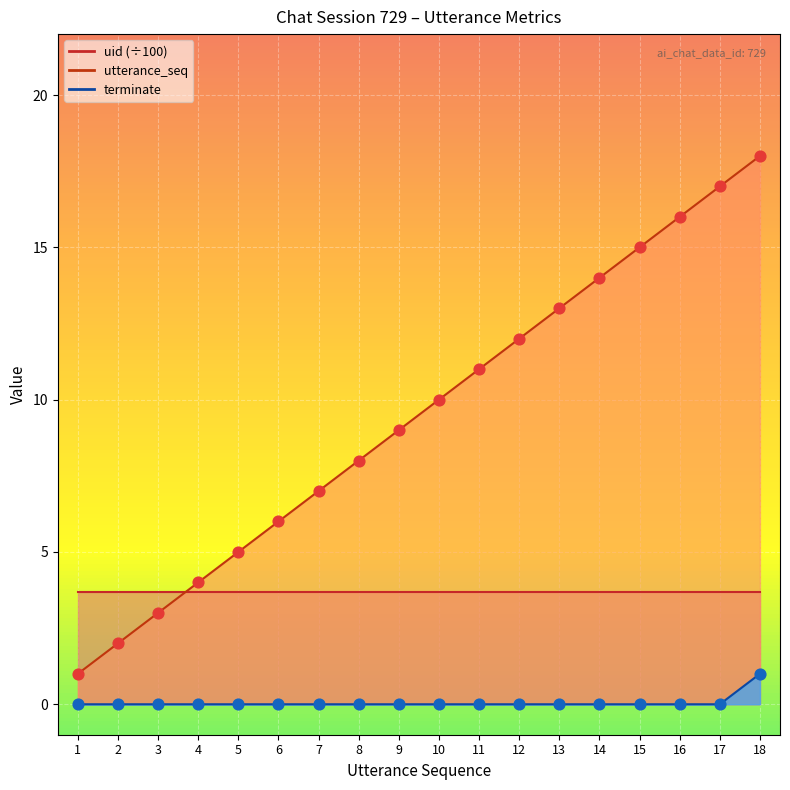

Which series contains the lowest Y value?

terminate